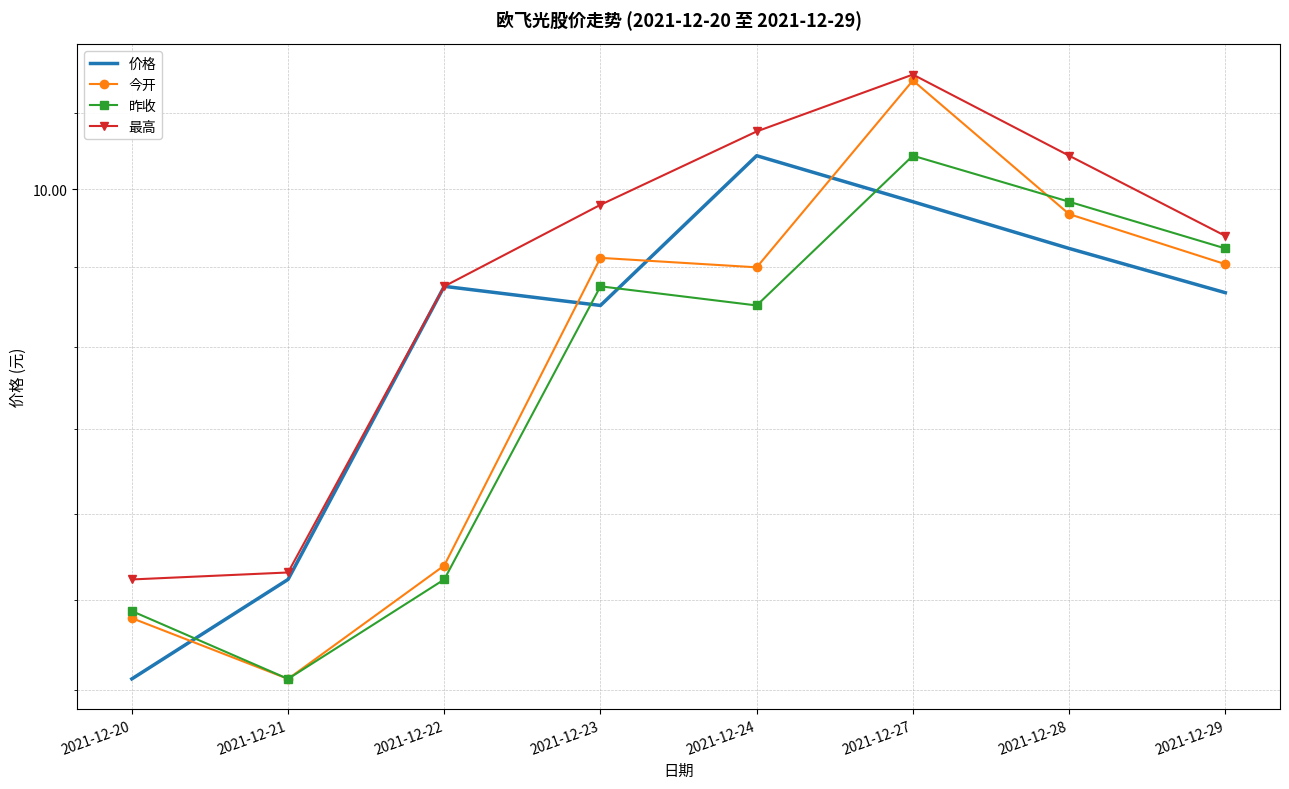

Rank the series by their average value, from lowest to highest.

昨收, 今开, 价格, 最高